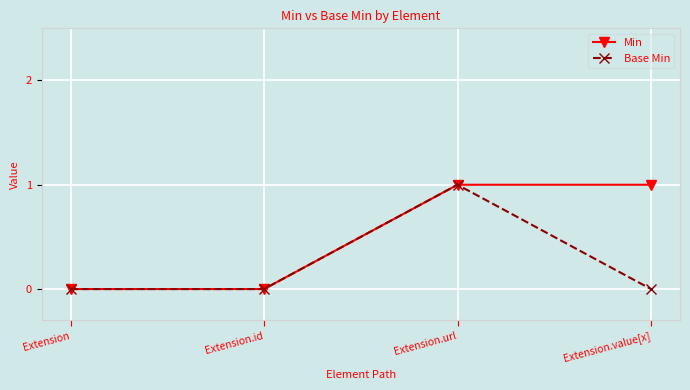

What is the difference between the second highest and minimum values in the Min series?

1